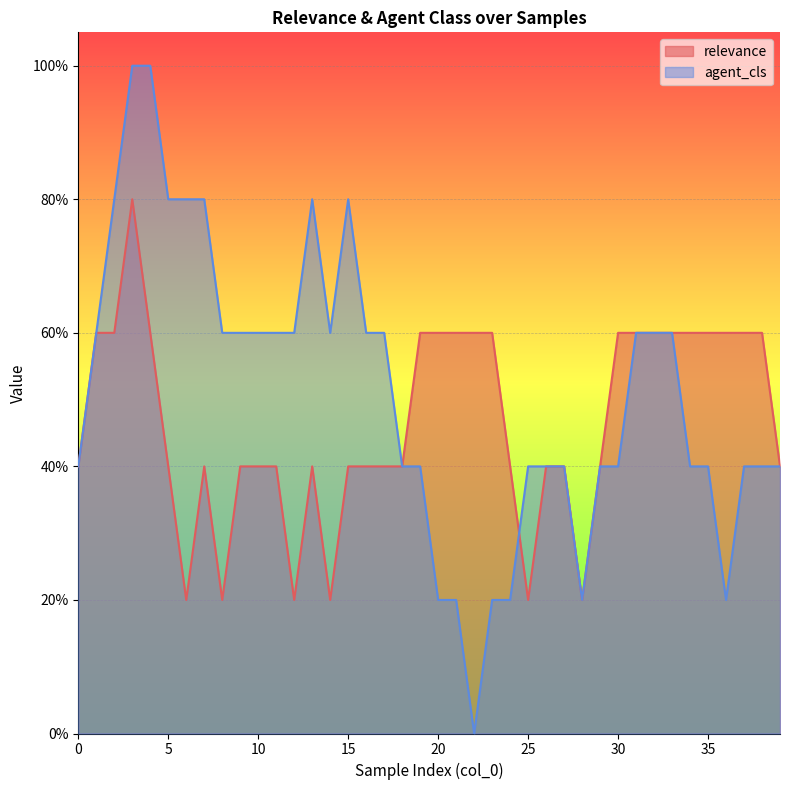

What are all the series names shown in the legend?

relevance, agent_cls